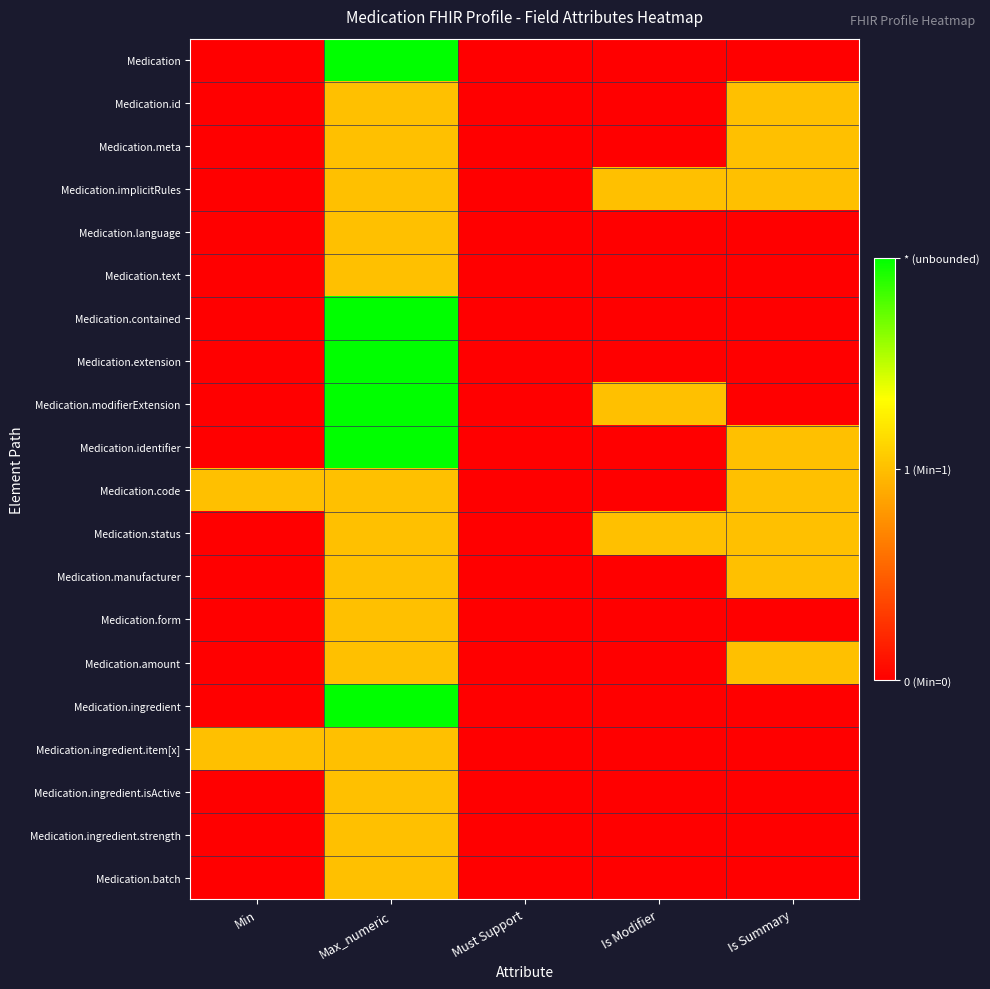

Which series has the largest range (max minus min)?

Medication